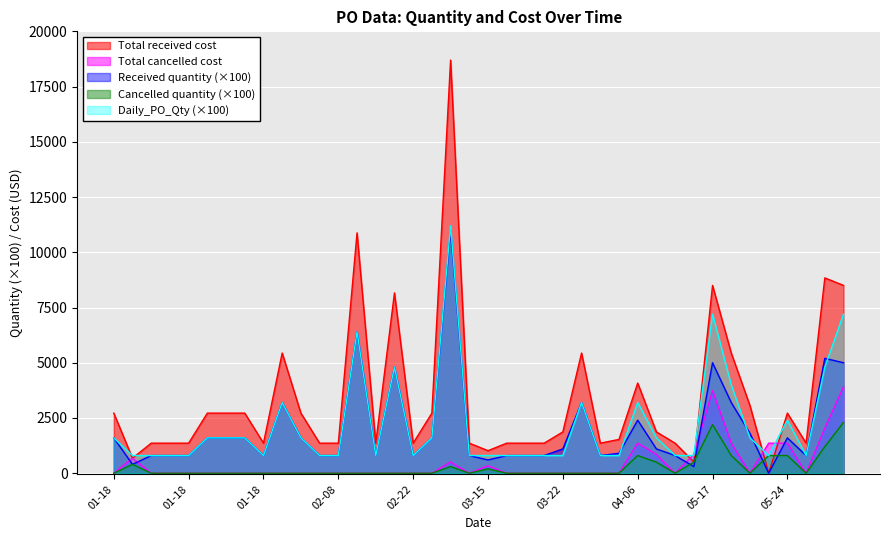

What is the spread (max minus min) of values at 03-15?

820